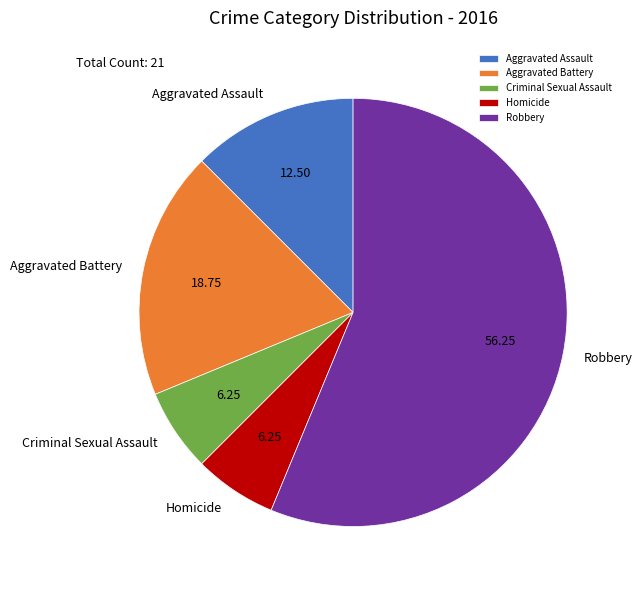

Count the number of slices in the pie.

5